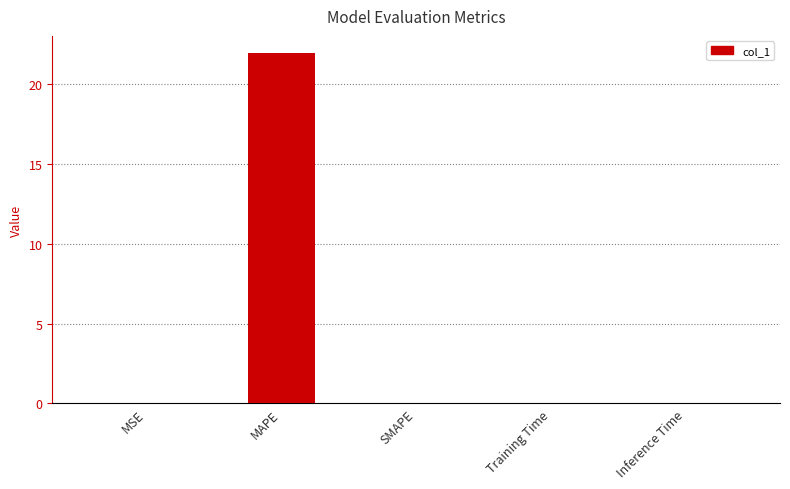

What is the greatest value displayed?

21.9